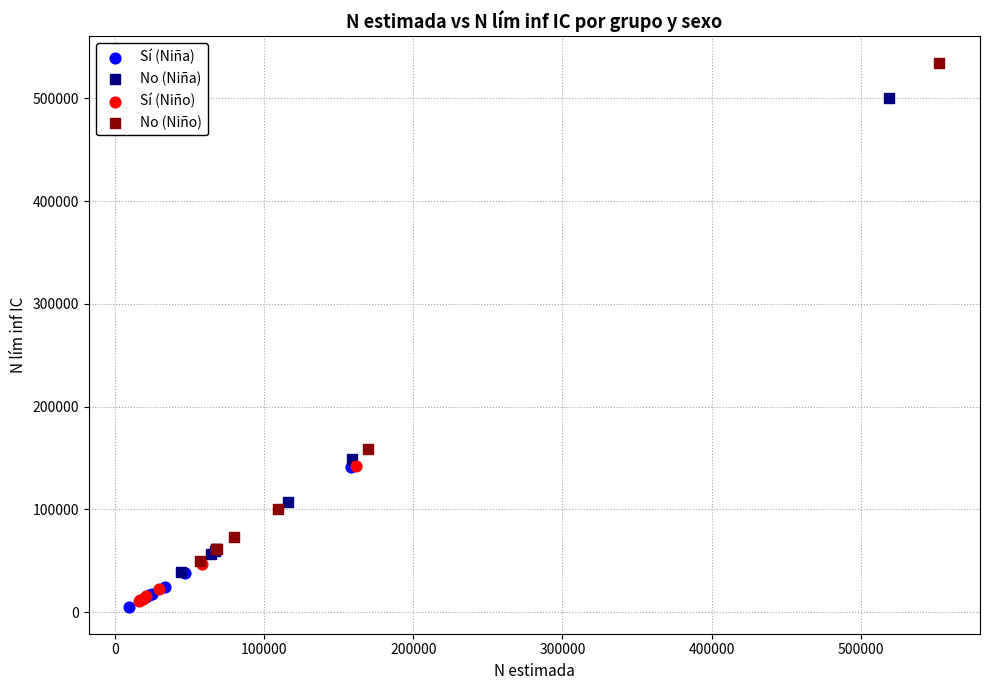

What are all the series names shown in the legend?

Sí (Niña), No (Niña), Sí (Niño), No (Niño)